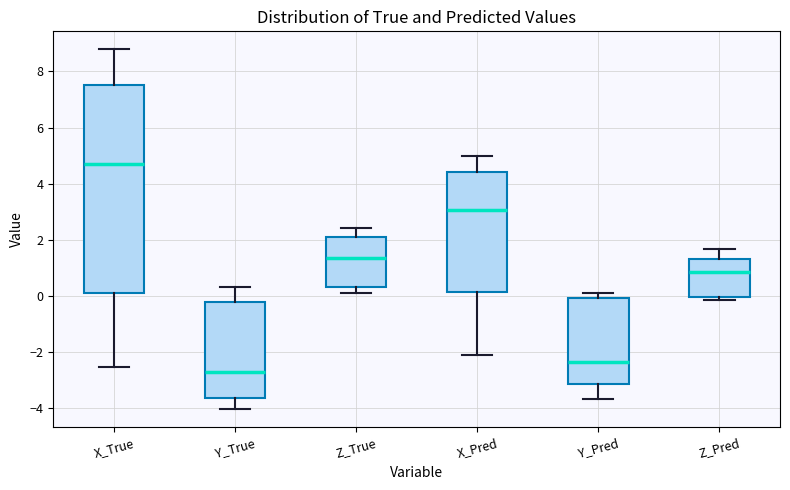

Reading left to right, read every box against the y-axis: the position of its median line, the range the box covers, and the ends of its whiskers. The values are not printed on the chart, so give them approximately, as read against the axis.

X_True: median 4.8, box 0.0 to 7.6, whiskers -2.6 to 8.8
Y_True: median -2.8, box -3.6 to -0.2, whiskers -4.0 to 0.4
Z_True: median 1.4, box 0.4 to 2.0, whiskers 0.2 to 2.4
X_Pred: median 3.0, box 0.2 to 4.4, whiskers -2.2 to 5.0
Y_Pred: median -2.4, box -3.2 to 0.0, whiskers -3.6 to 0.0 (just above the box's upper edge)
Z_Pred: median 0.8, box 0.0 to 1.4, whiskers -0.2 to 1.6